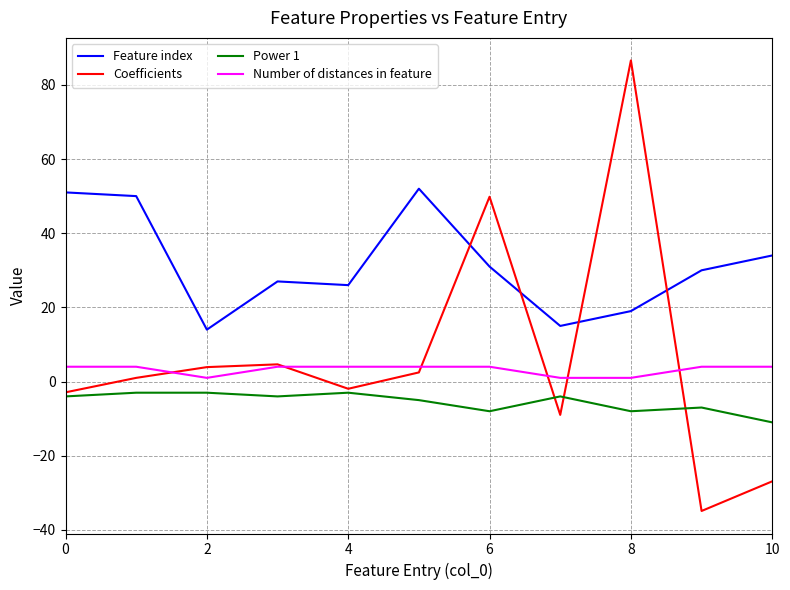

What is the minimum value shown in the chart?

-34.9